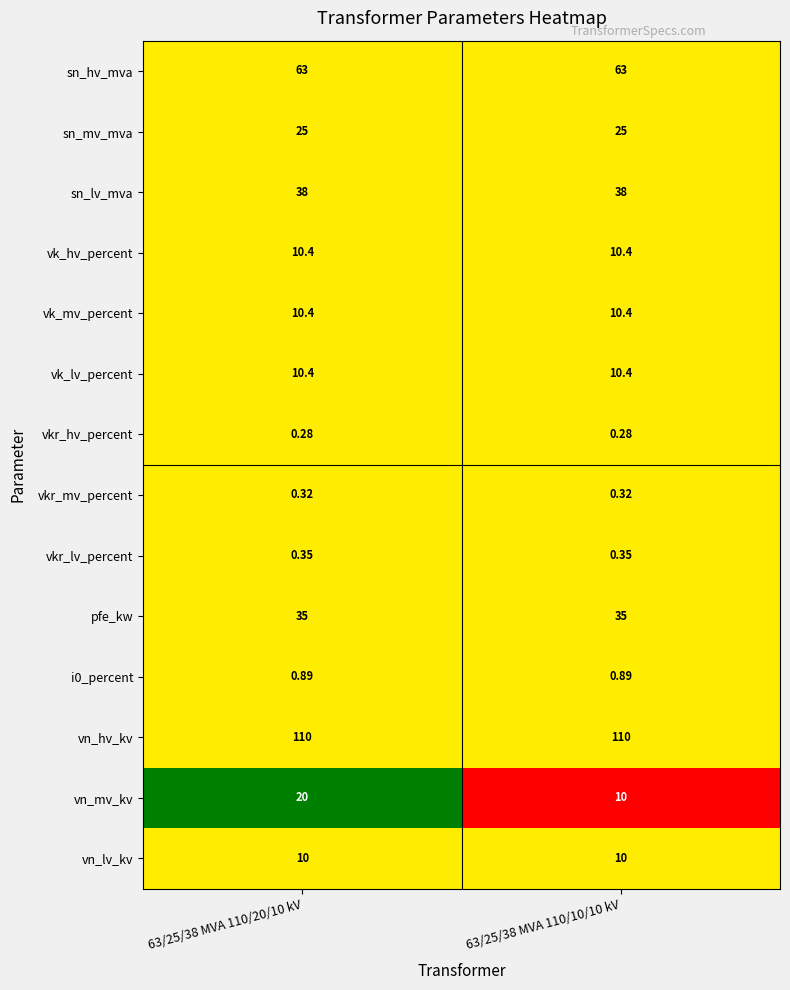

Is the value of vn_hv_kv at 63/25/38 MVA 110/20/10 kV greater than the value of sn_lv_mva at 63/25/38 MVA 110/10/10 kV?

Yes